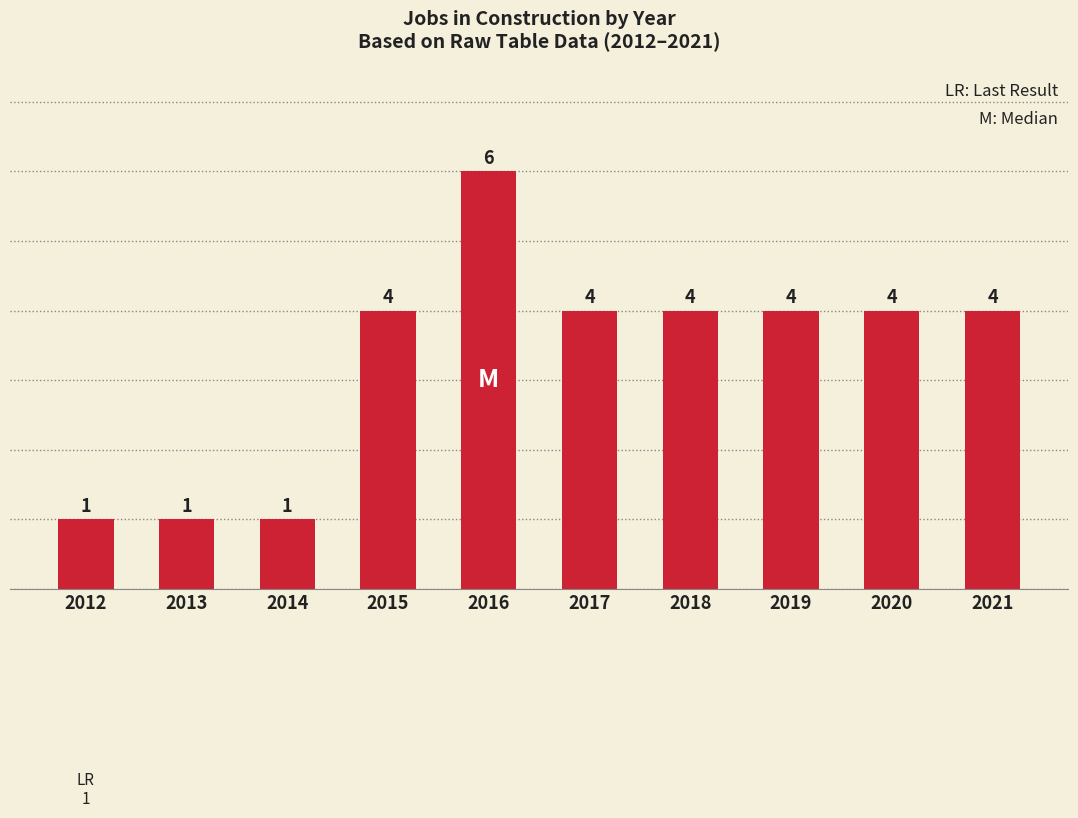

How many bars are there in total?

10